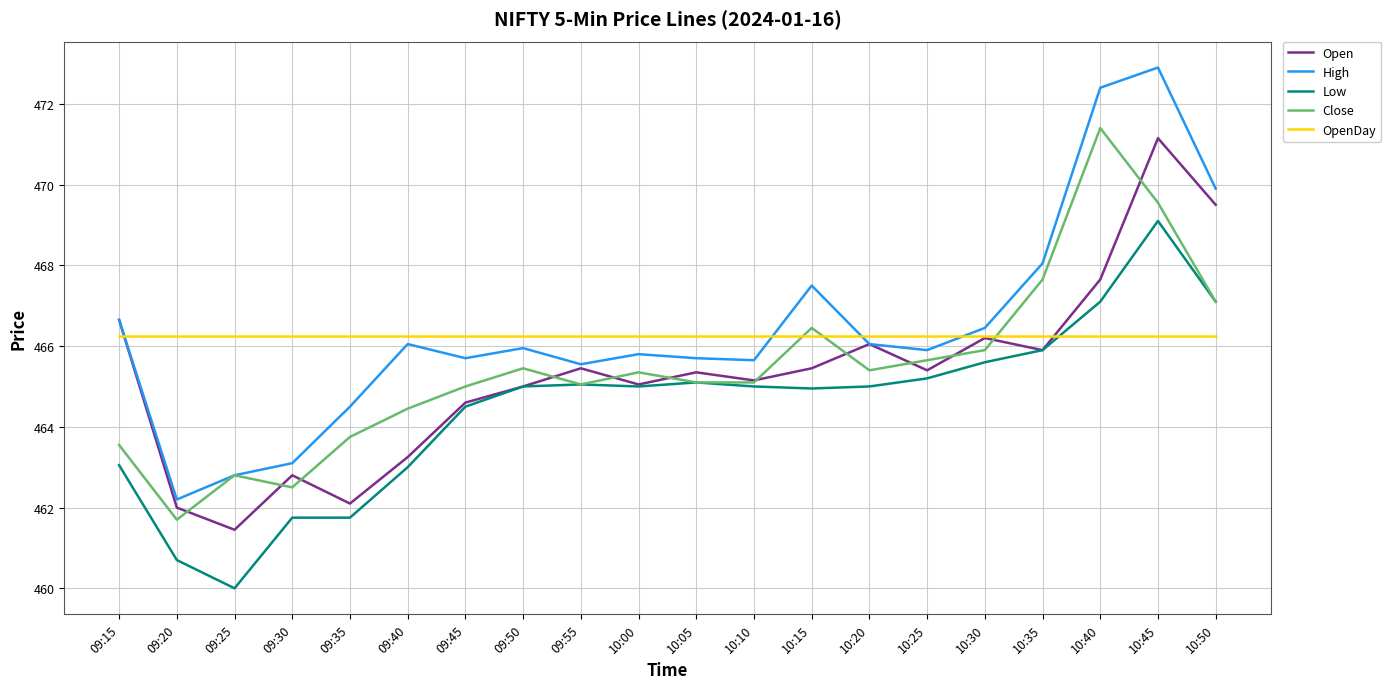

How many interior local peaks does the High series have?

5